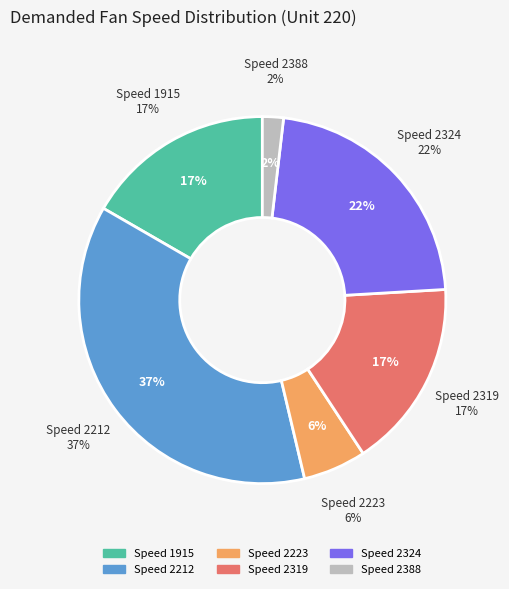

To the nearest percent, what is the difference between the largest and smallest slice percentages?

35%